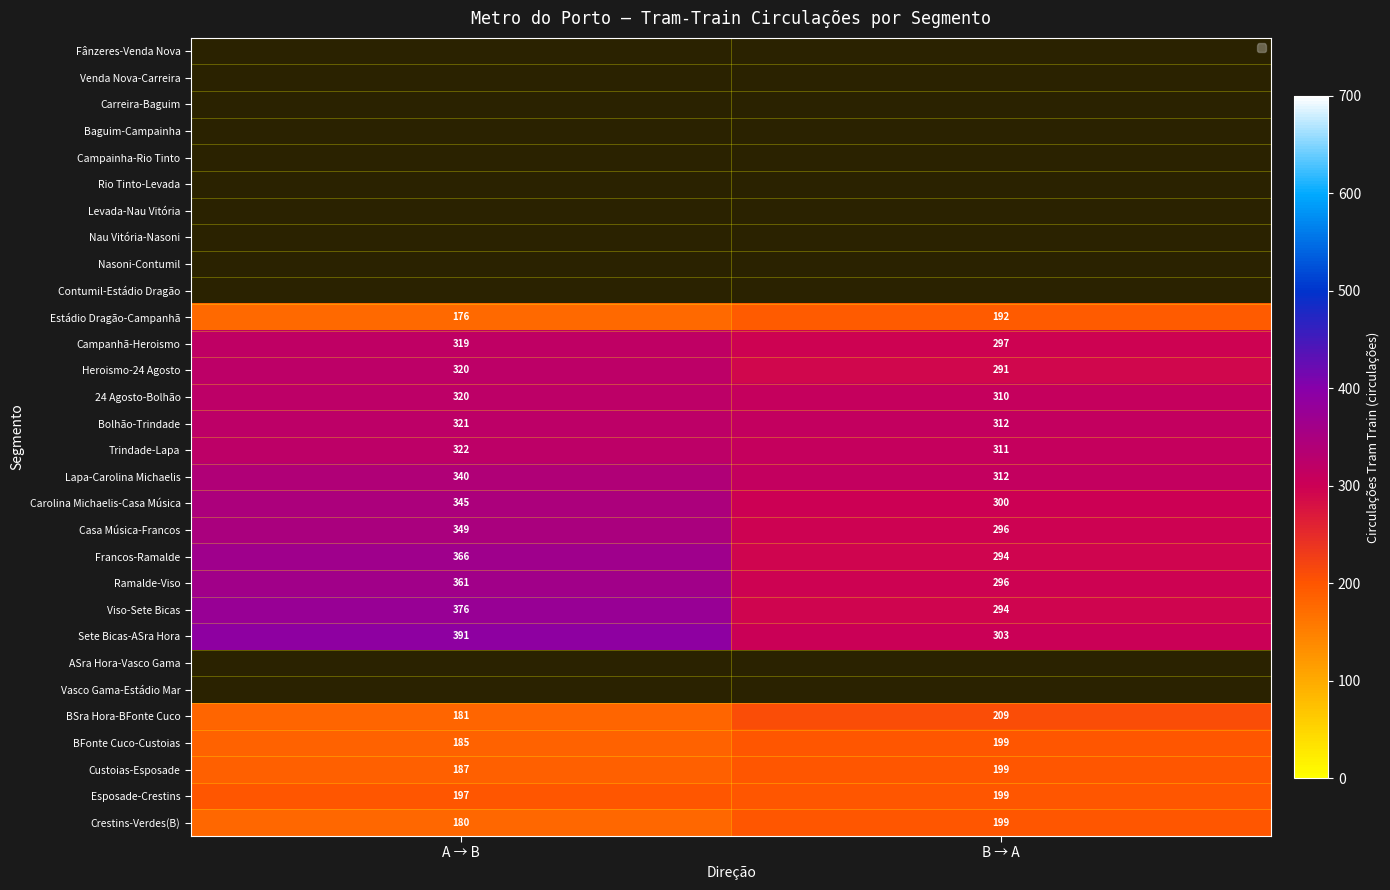

Which category has the highest value in the Heroismo-24 Agosto series?

A → B